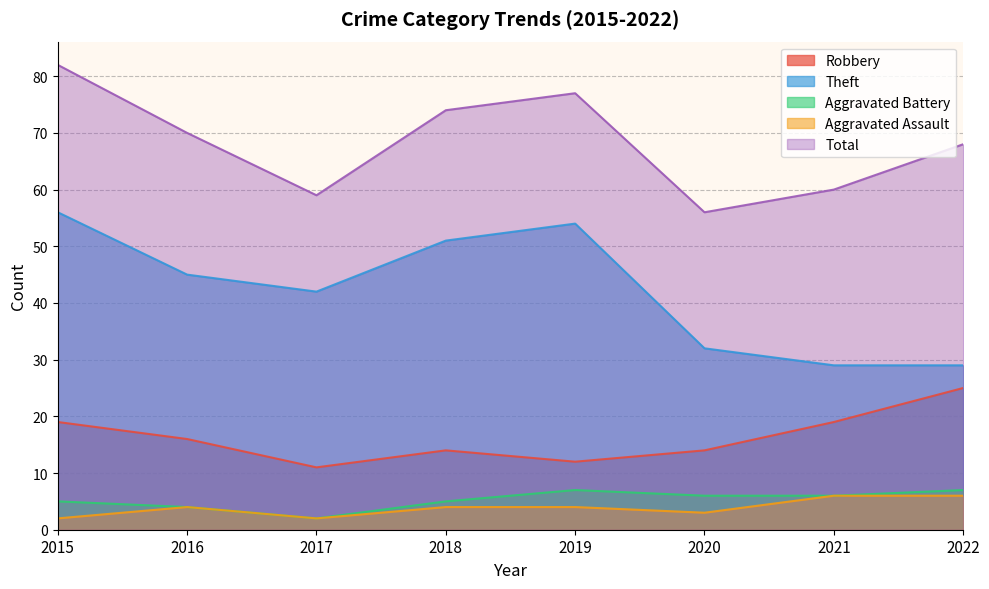

What is the value of the Total point at the 2nd from the left?

70